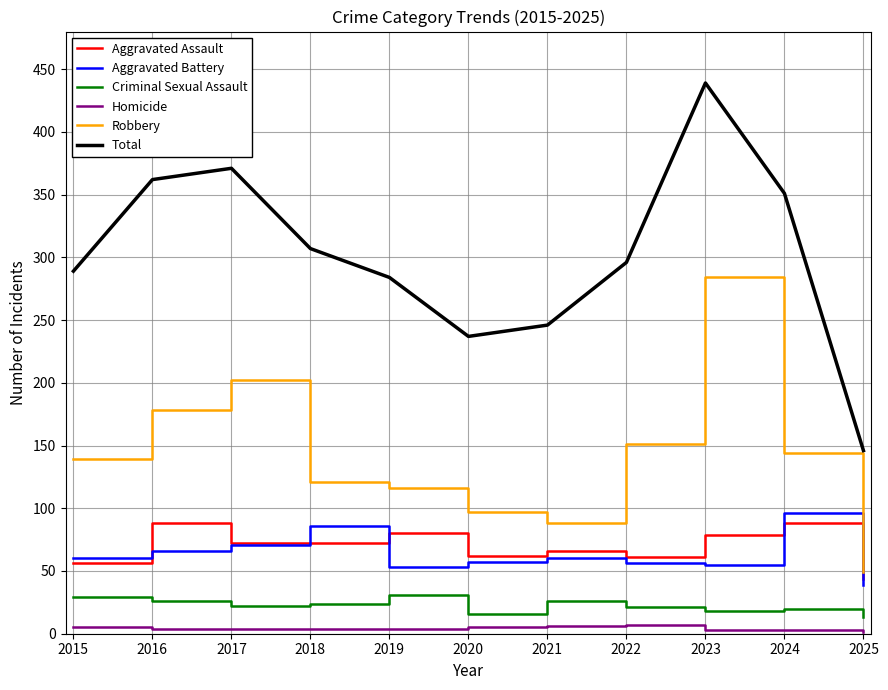

What is the difference between the maximum and minimum values in the Total series?

293